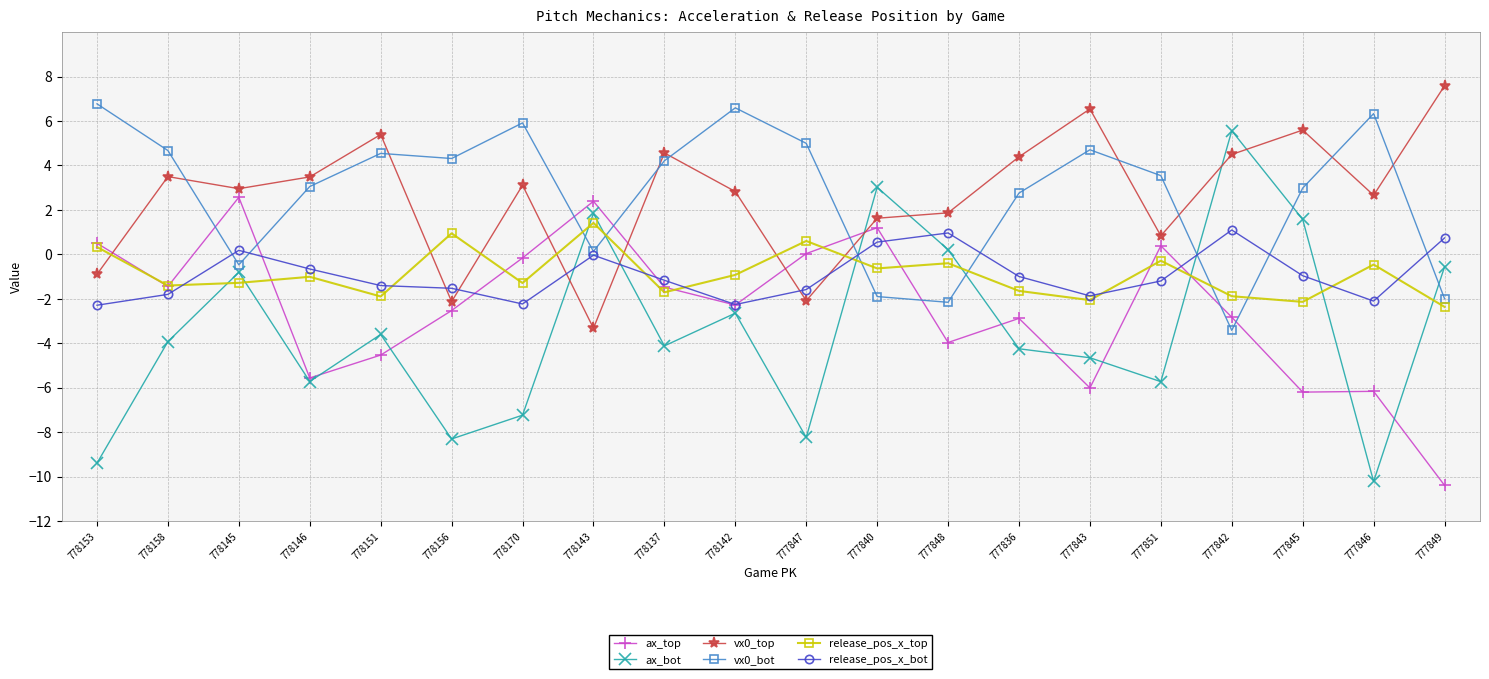

The value of release_pos_x_bot at 778146 is -0.7. True or false?

True